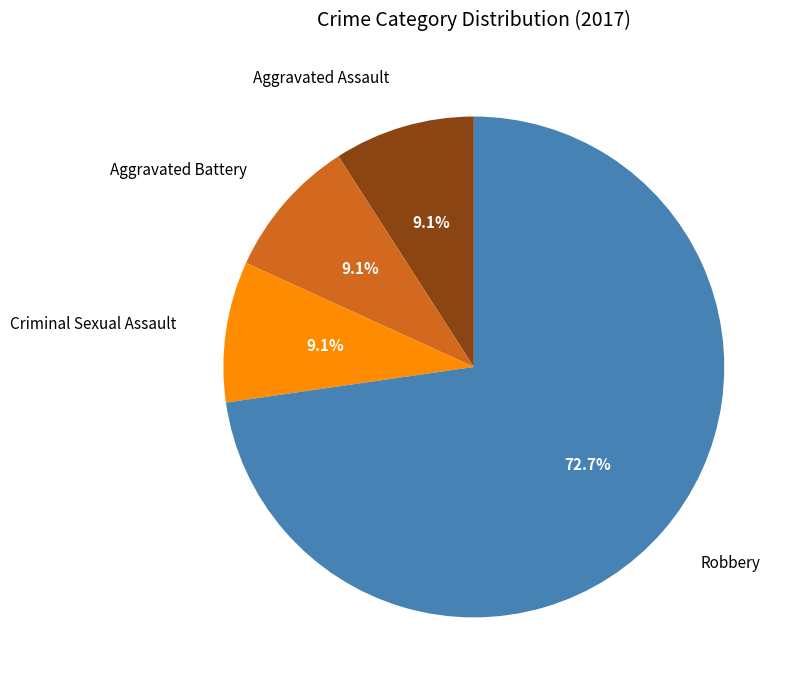

How many slices are in this pie chart?

4